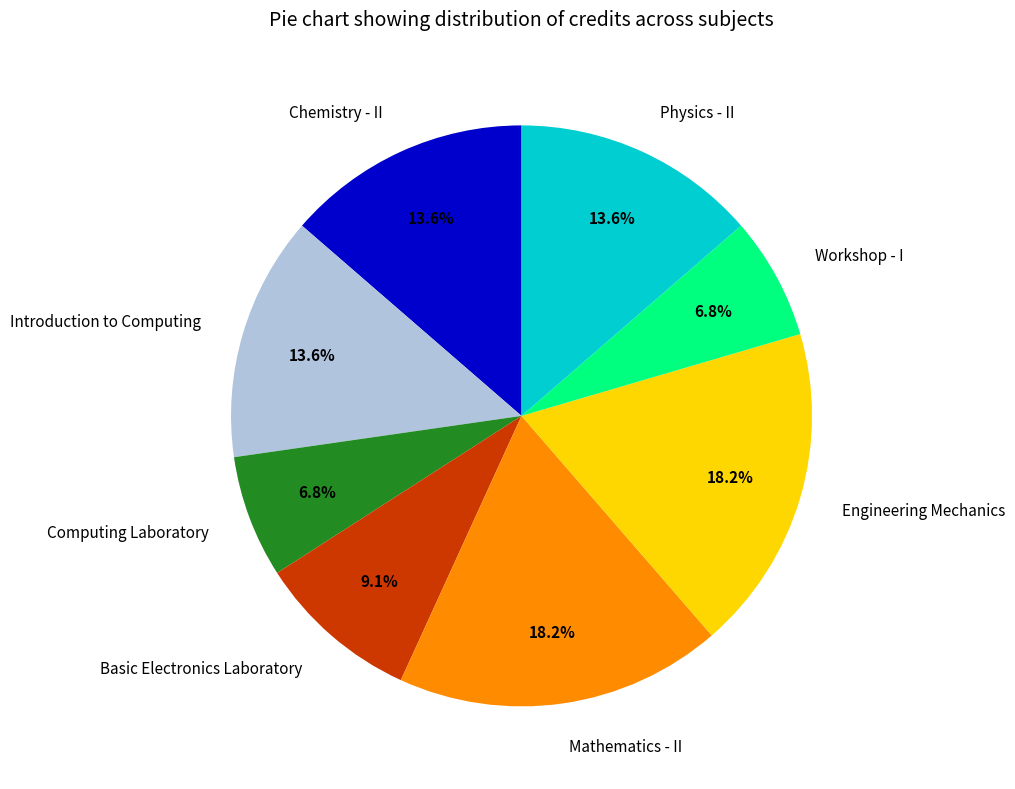

Do Physics - II and Computing Laboratory together represent more than half of the pie?

No